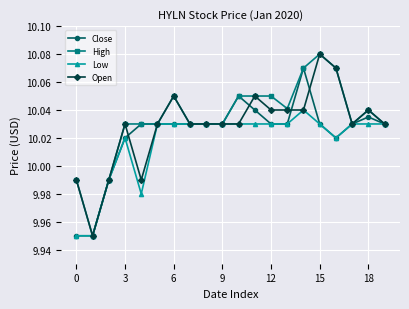

What are all the series names shown in the legend?

Close, High, Low, Open